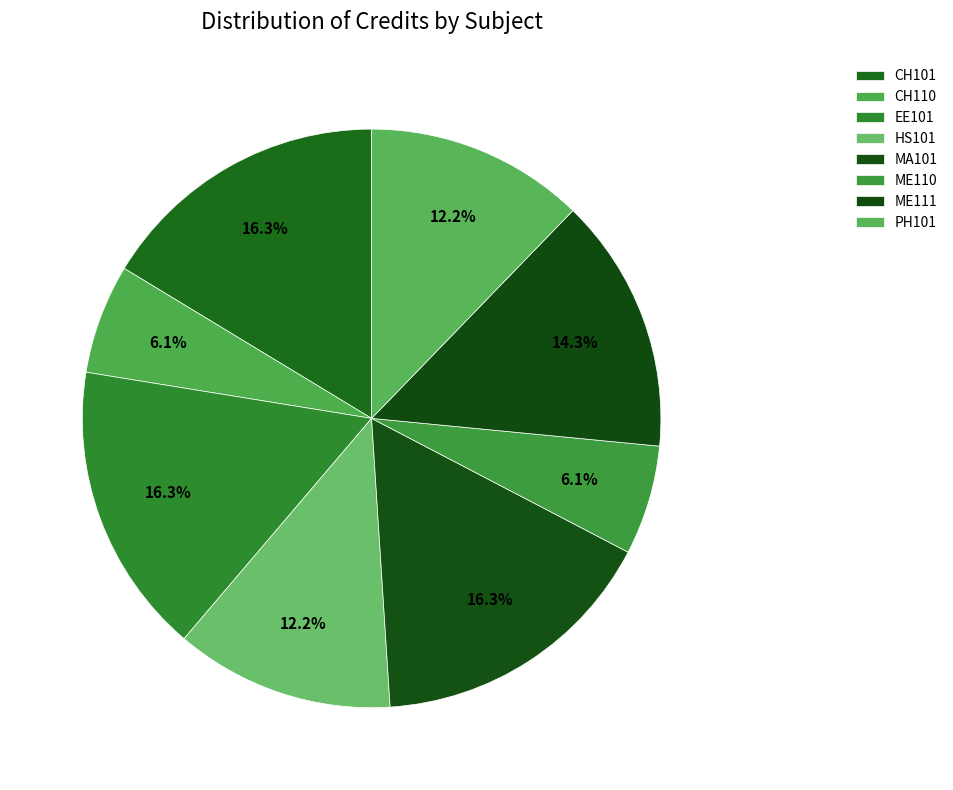

What is the ratio of the value at ME111 to the value at HS101?

1.2